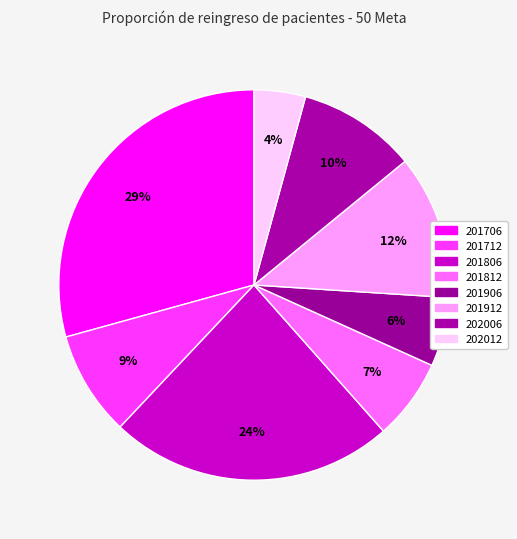

Is there a majority slice in this chart?

No